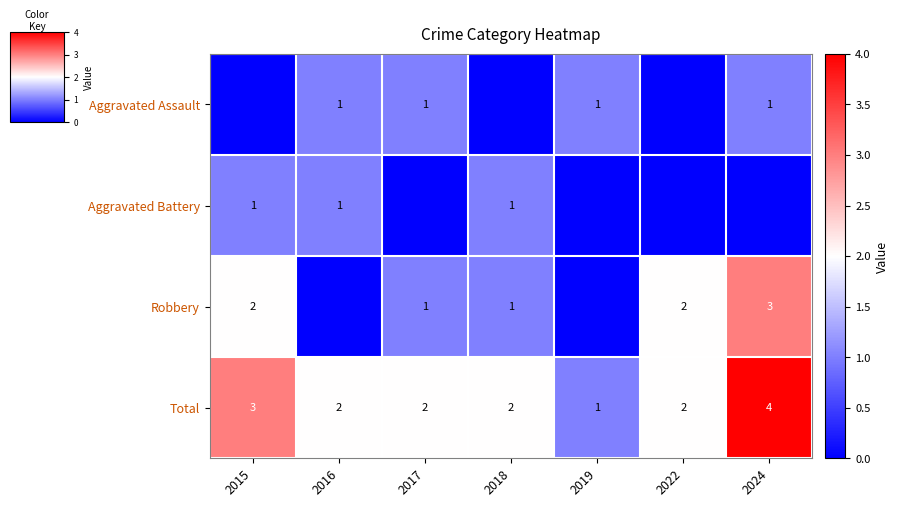

The Robbery series shows 0 at 2017. True or false?

False